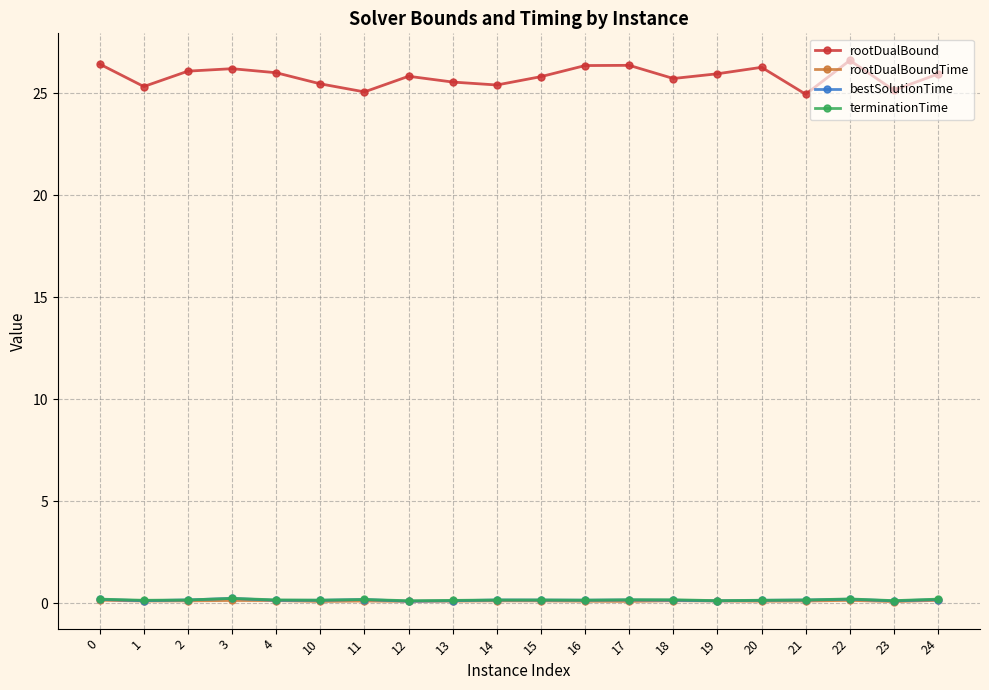

How many data points does each series have?

20